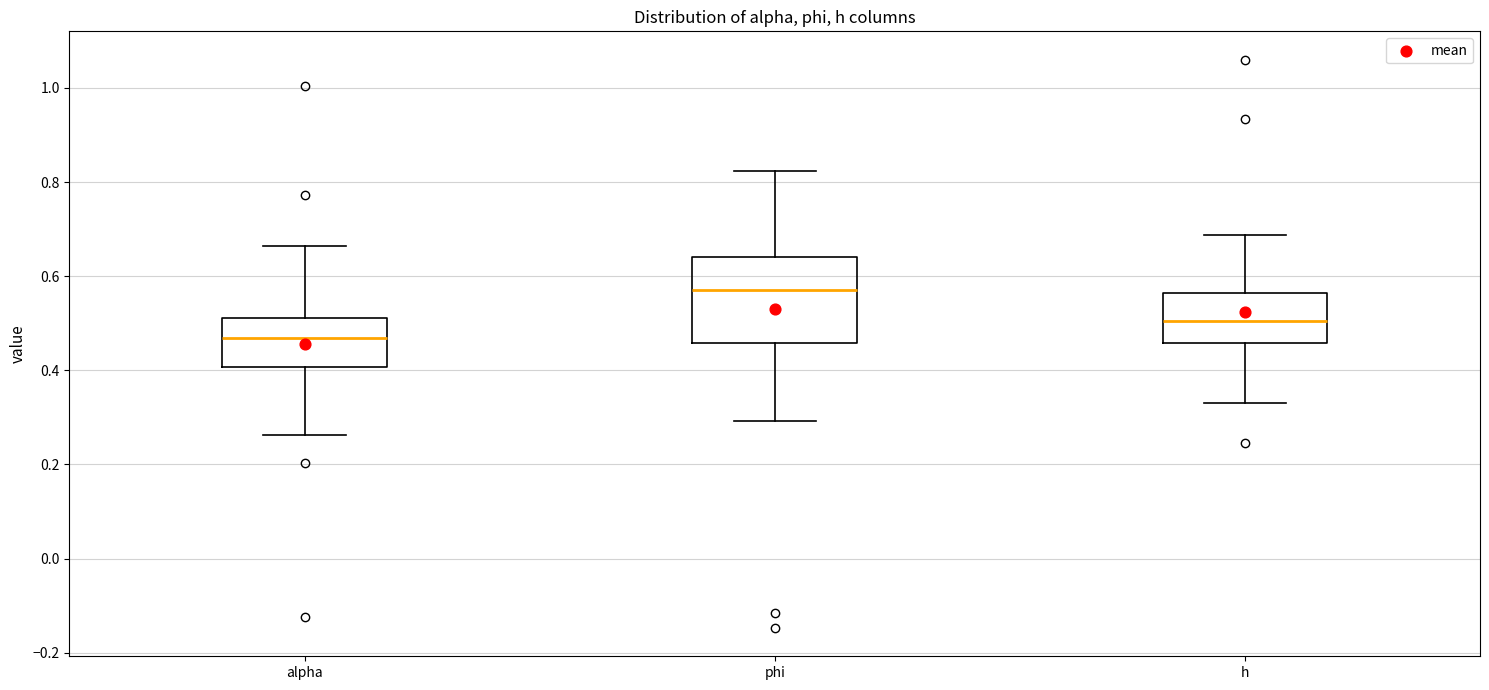

Where does the lower whisker of the box for h end on the y-axis? The values are not printed on the chart, so give them approximately, as read against the axis.

0.34